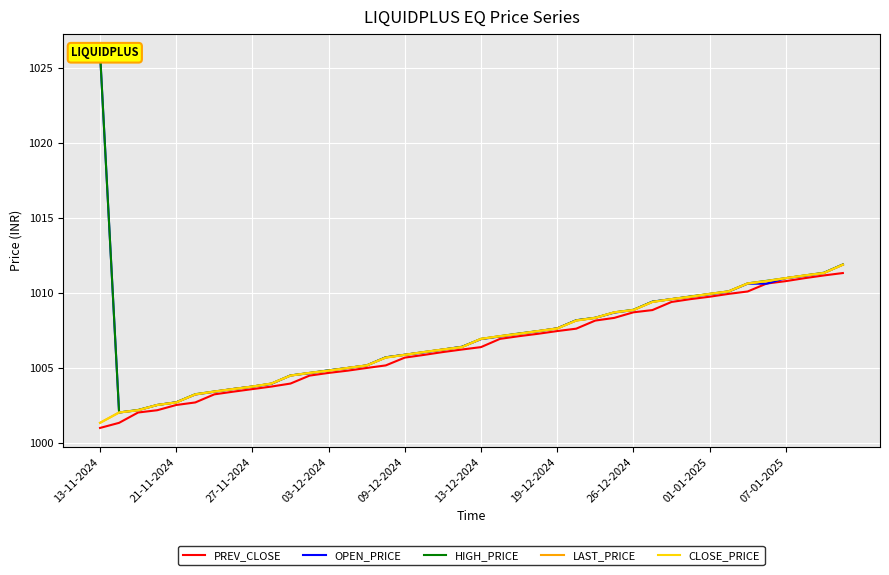

True or false: PREV_CLOSE has a value of 1001.0 at 13-11-2024.

True